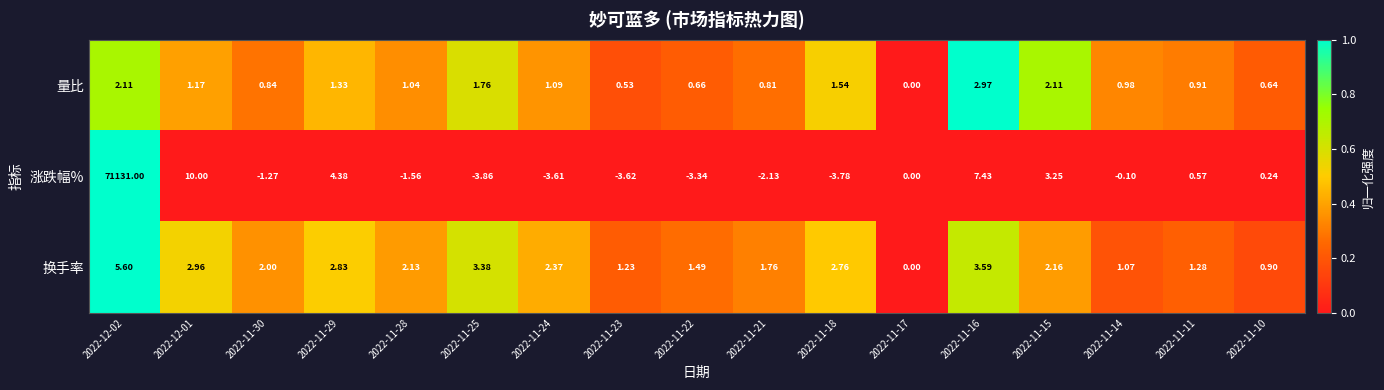

Rank the series by their maximum value, from lowest to highest.

量比, 换手率, 涨跌幅%